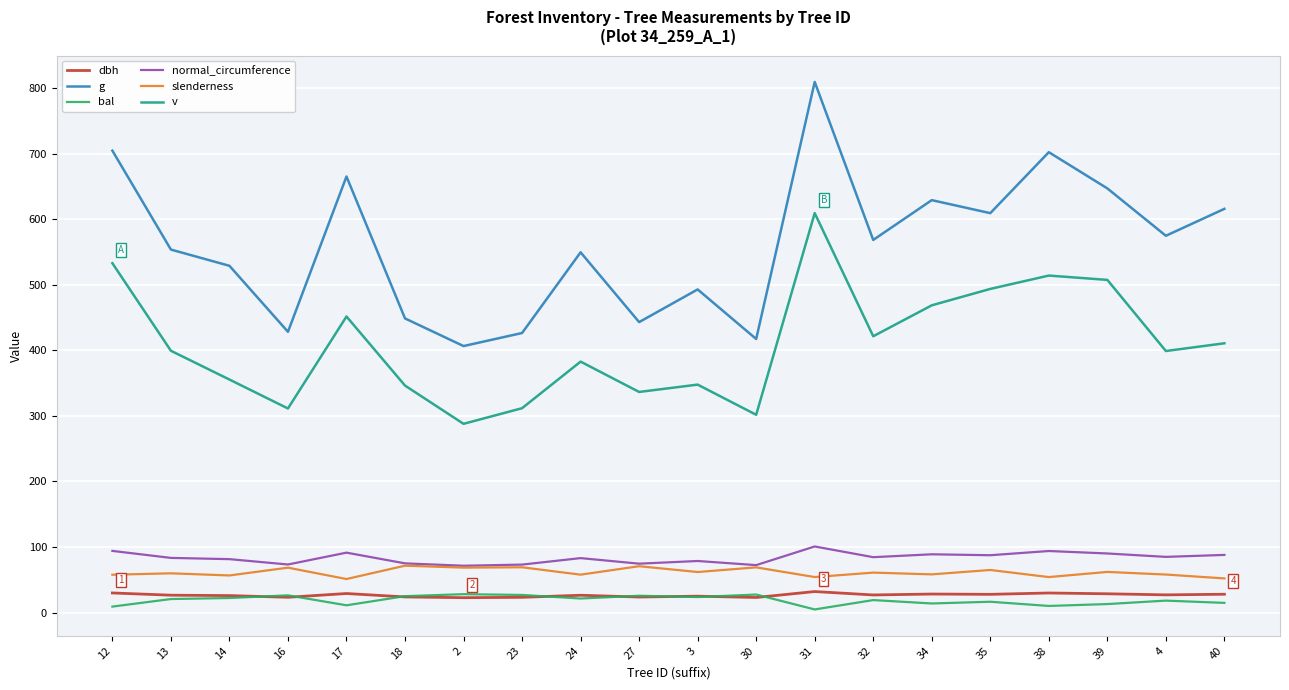

Does the chart have visible grid lines?

Yes